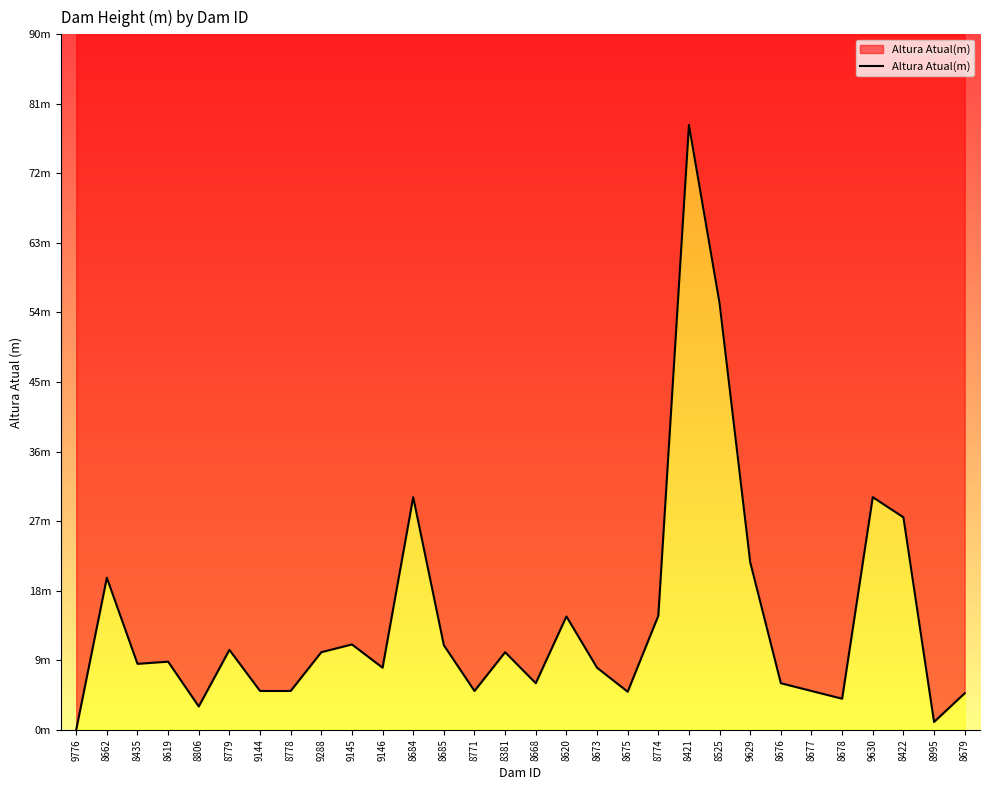

Count the number of values greater than 8.

16